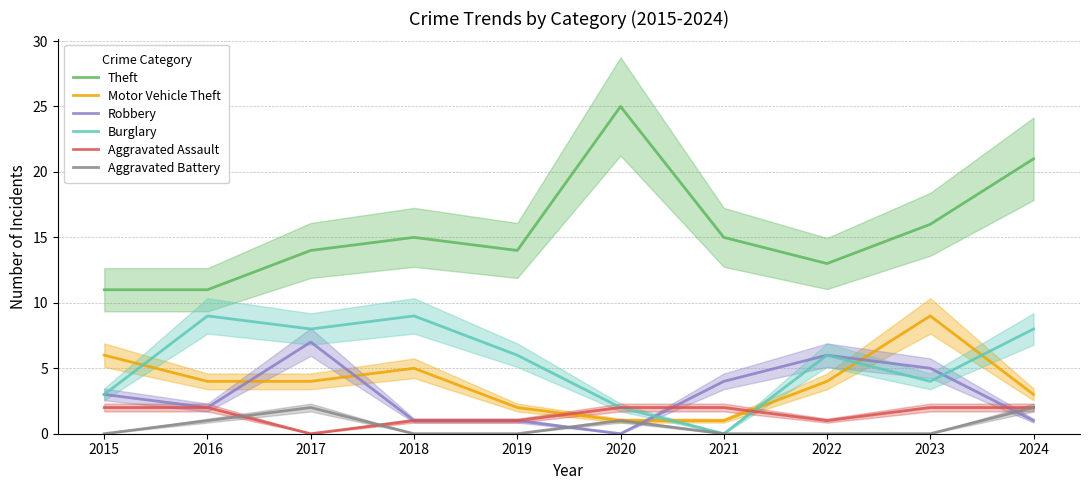

List the series in order of their peak value, highest first.

Theft, Motor Vehicle Theft, Burglary, Robbery, Aggravated Assault, Aggravated Battery